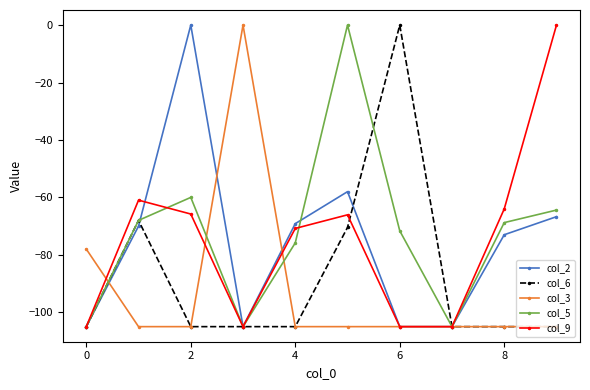

True or false: col_5 has more than 0 points higher than both neighbors.

True